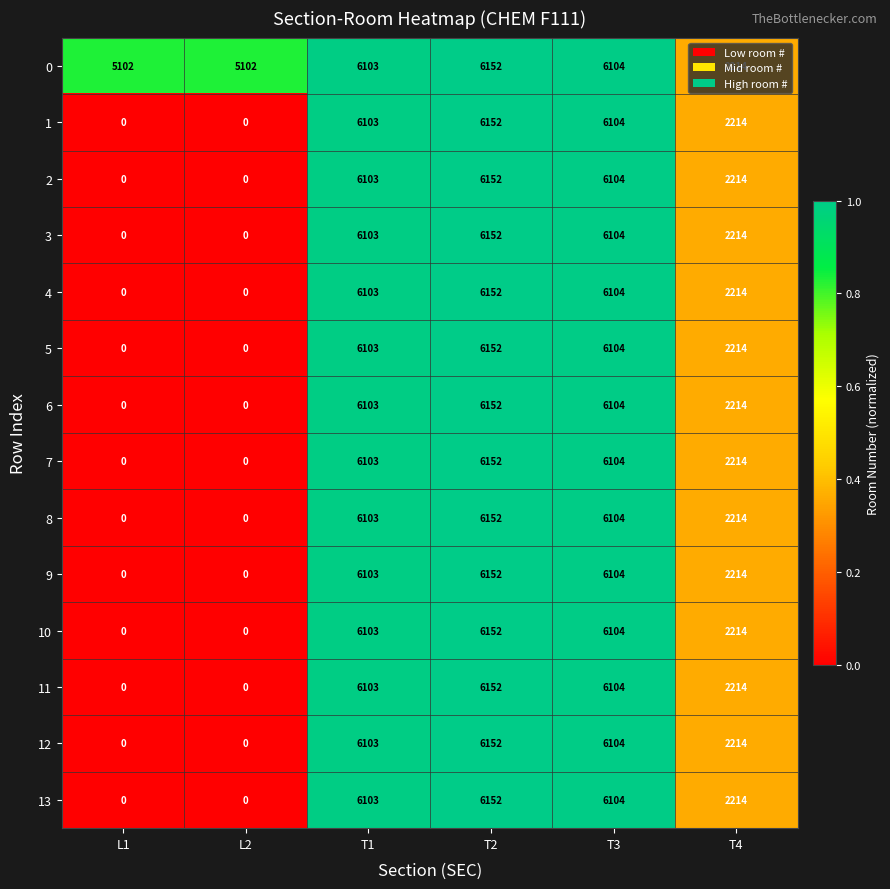

What is the total value across all series at T4?

30996